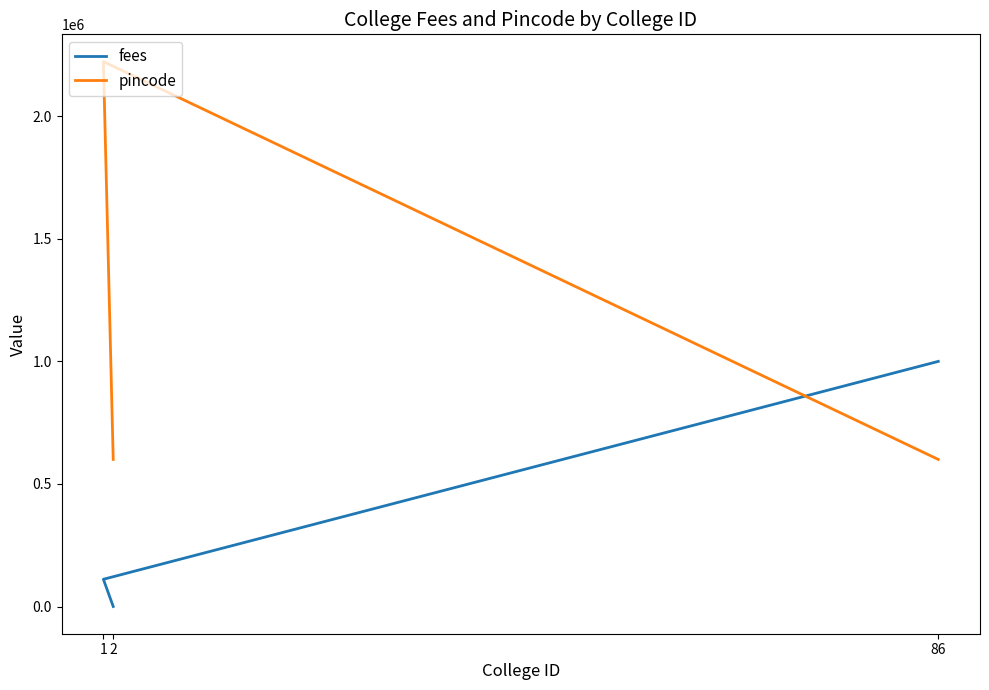

Rank the series at 86 from lowest to highest value.

pincode, fees